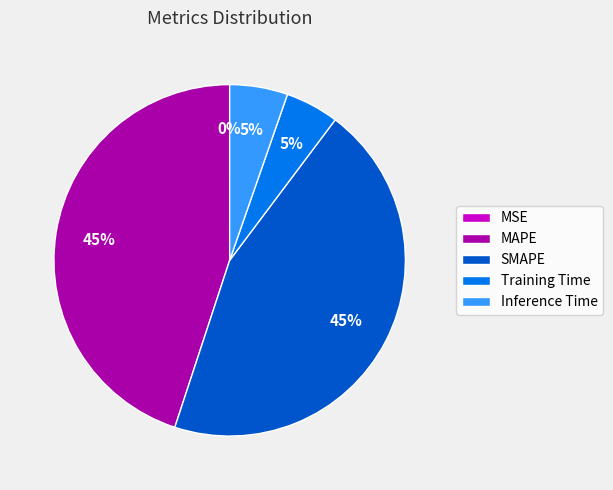

True or false: Inference Time accounts for 1% of the total.

False